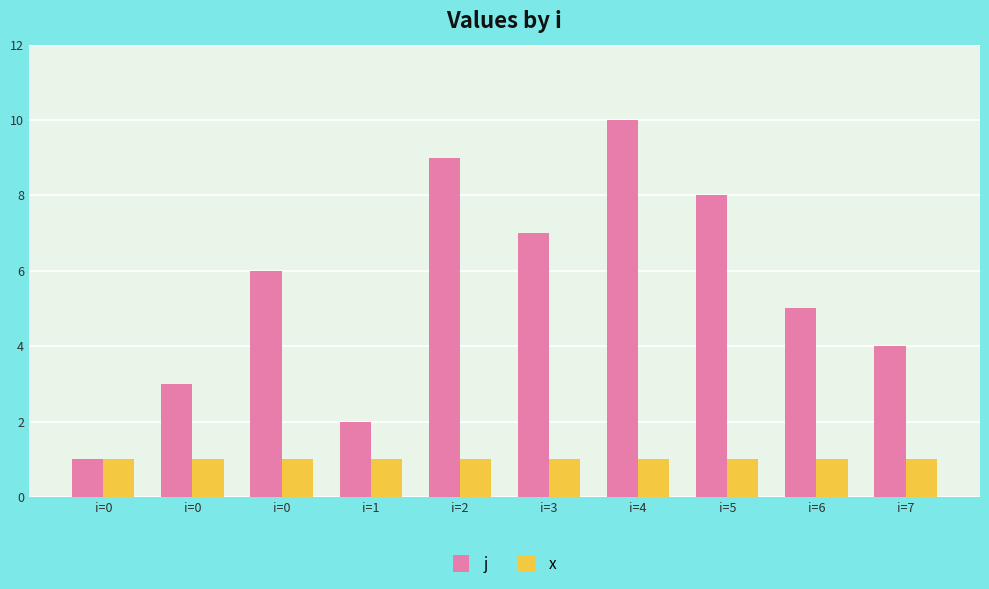

How many data points does each series have?

10